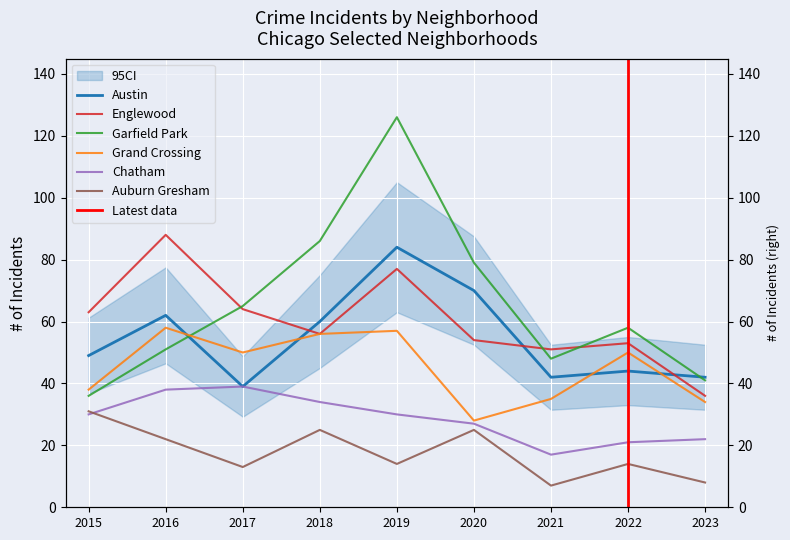

What are all the series names shown in the legend?

Austin, Englewood, Garfield Park, Grand Crossing, Chatham, Auburn Gresham